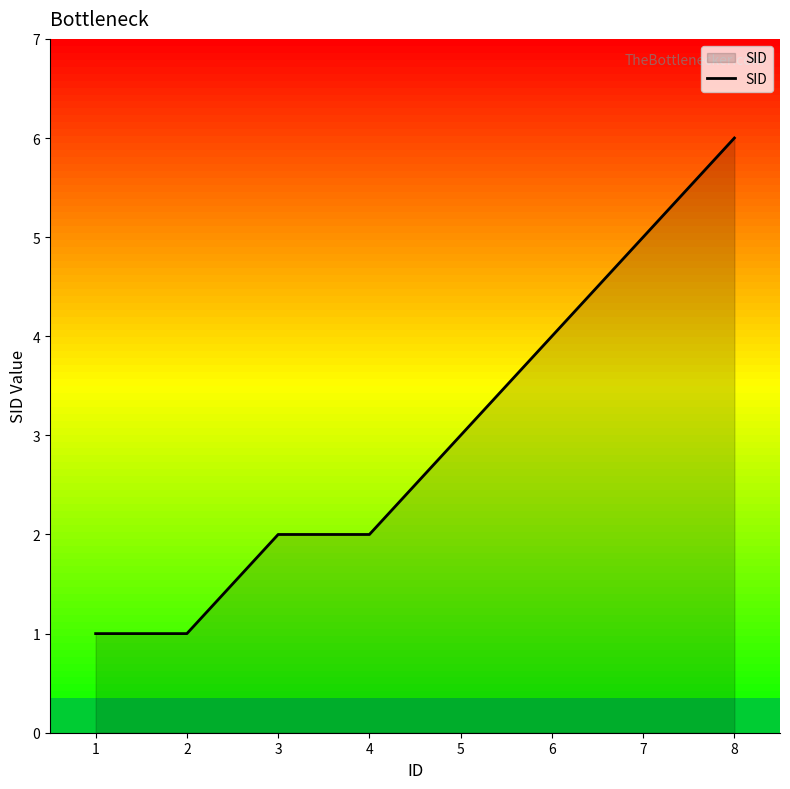

What is the sum of the values at 2 and 6?

5